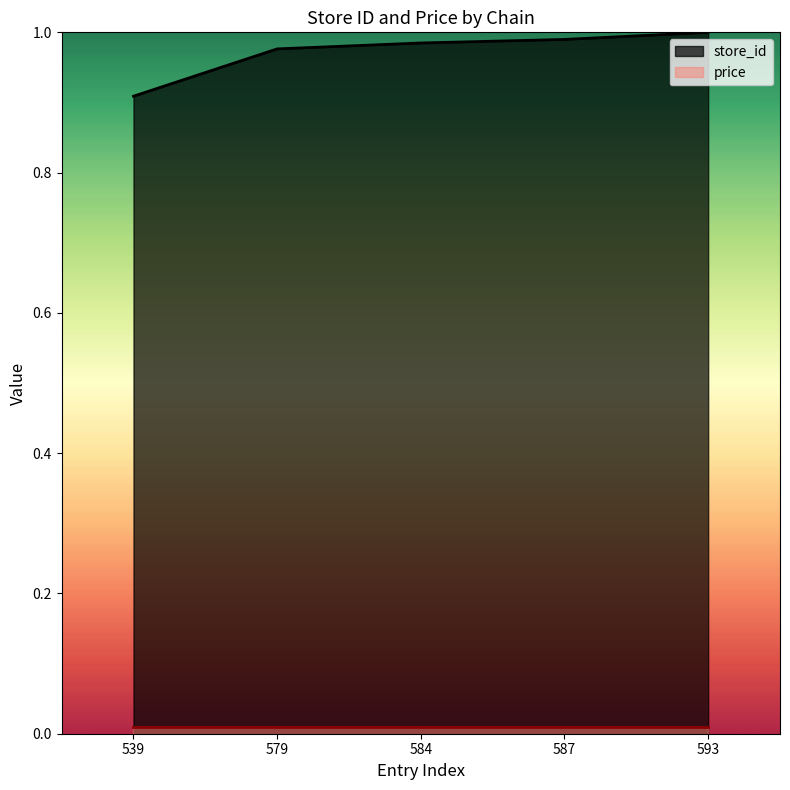

The value of price at 587 is 0.0. True or false?

True